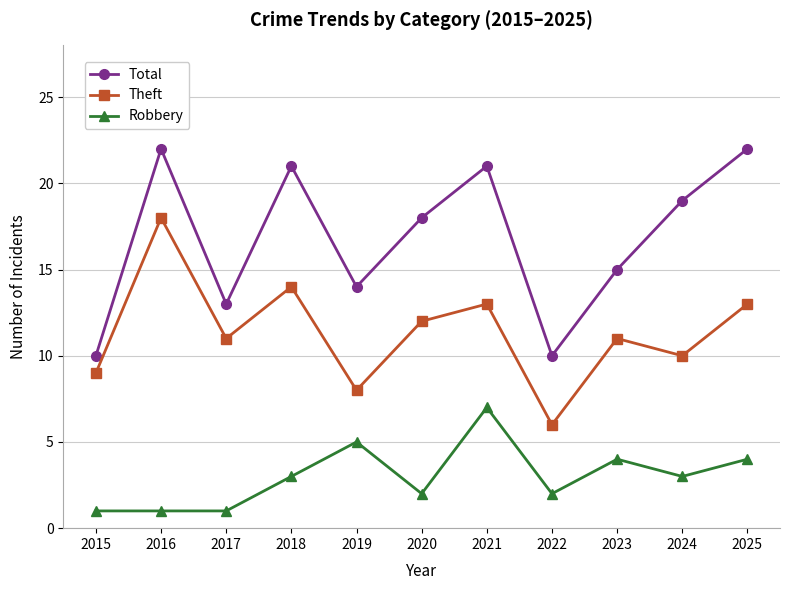

What is the total value across all series at 2019?

27